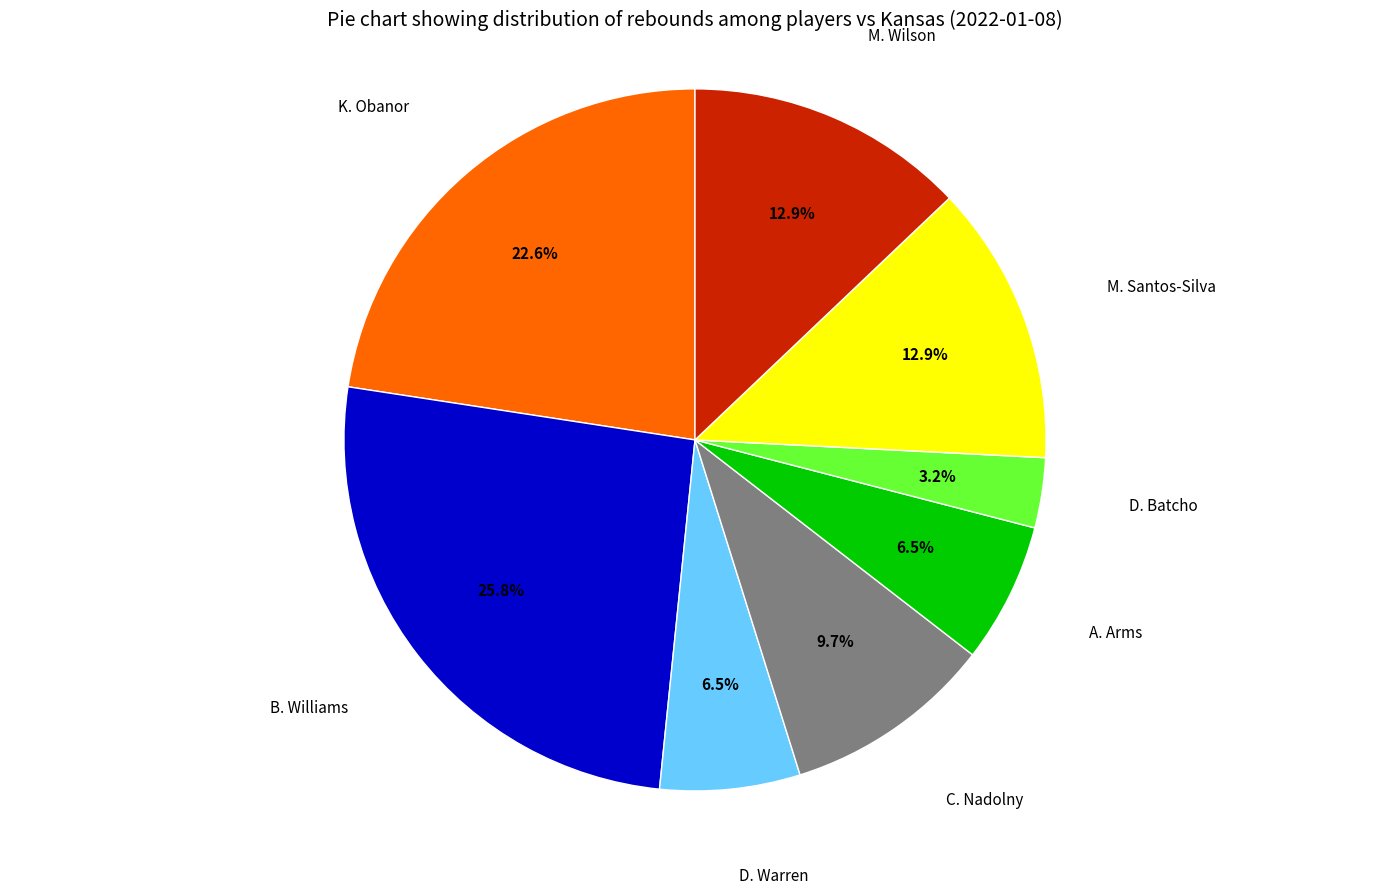

Does any single category account for the majority?

No